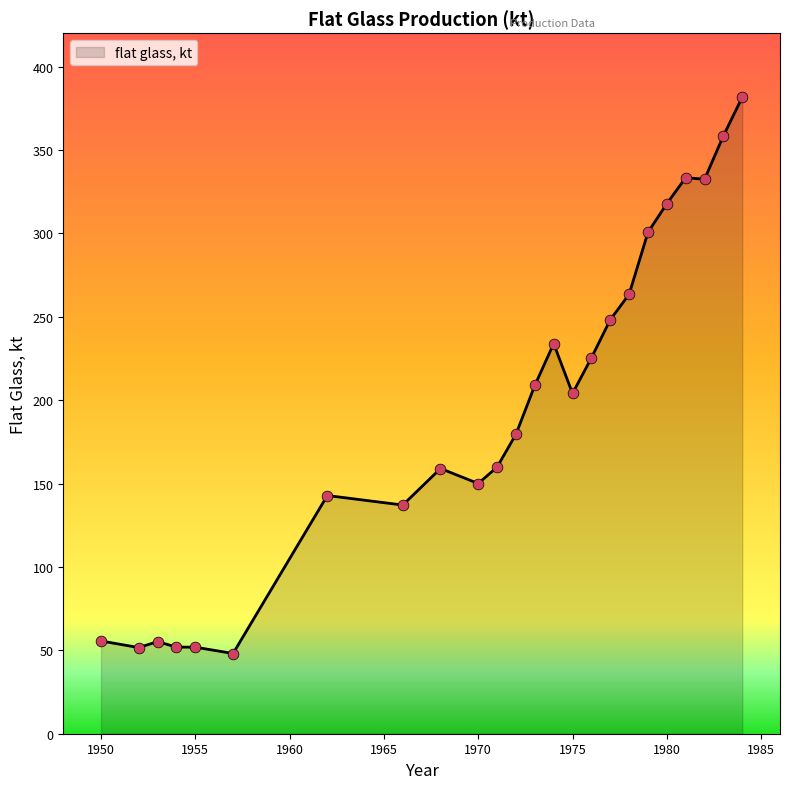

What is the smallest value displayed?

48.1